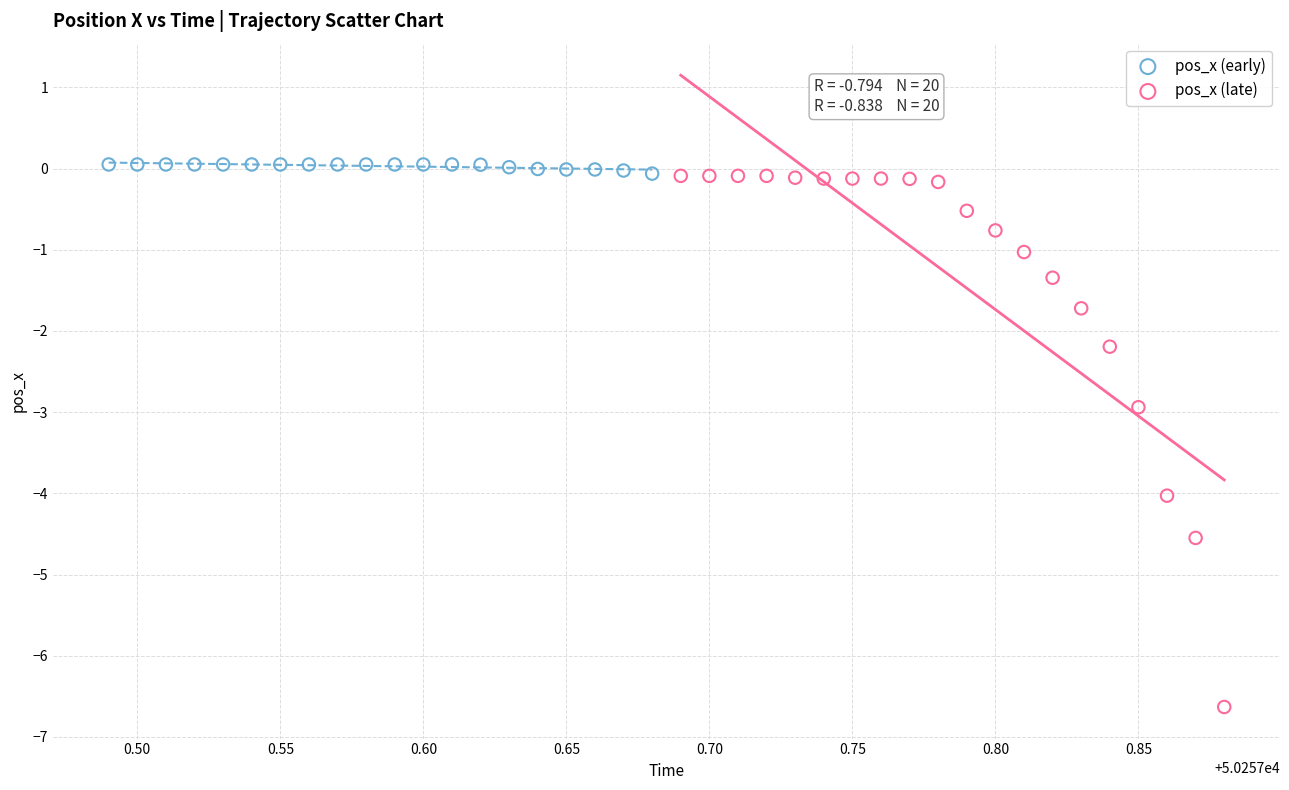

Which series reaches the maximum Y coordinate?

pos_x (early)